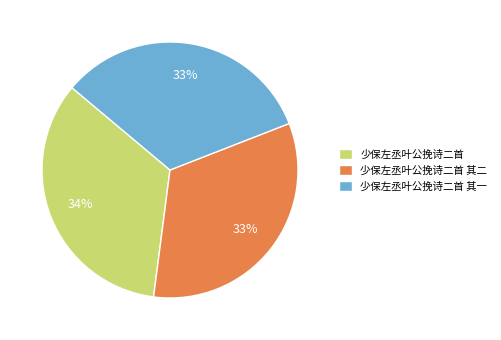

Which has a higher value, 少保左丞叶公挽诗二首 or 少保左丞叶公挽诗二首 其二?

少保左丞叶公挽诗二首